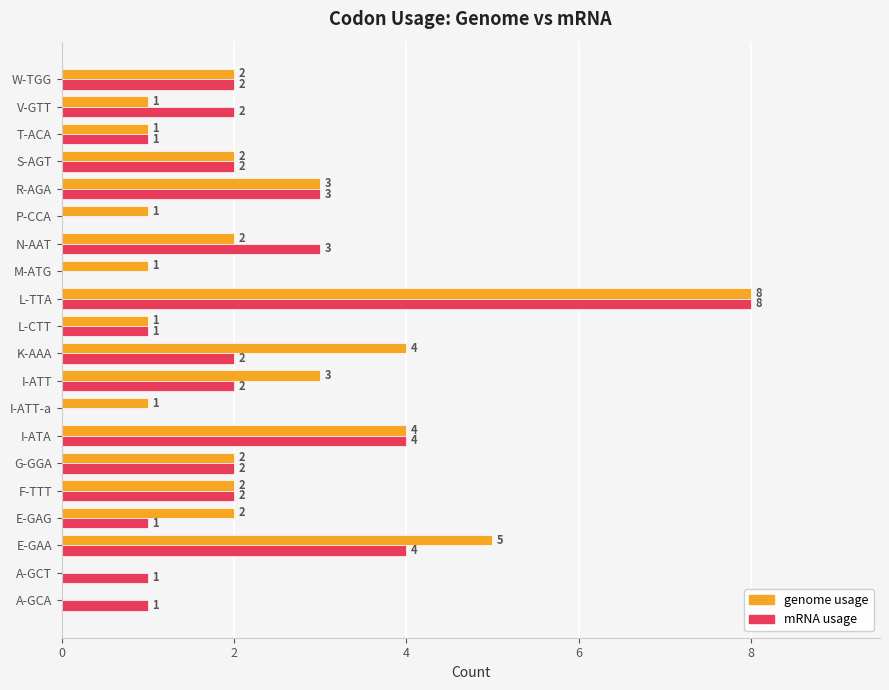

Which series changed the most between I-ATT-a and N-AAT?

mRNA usage